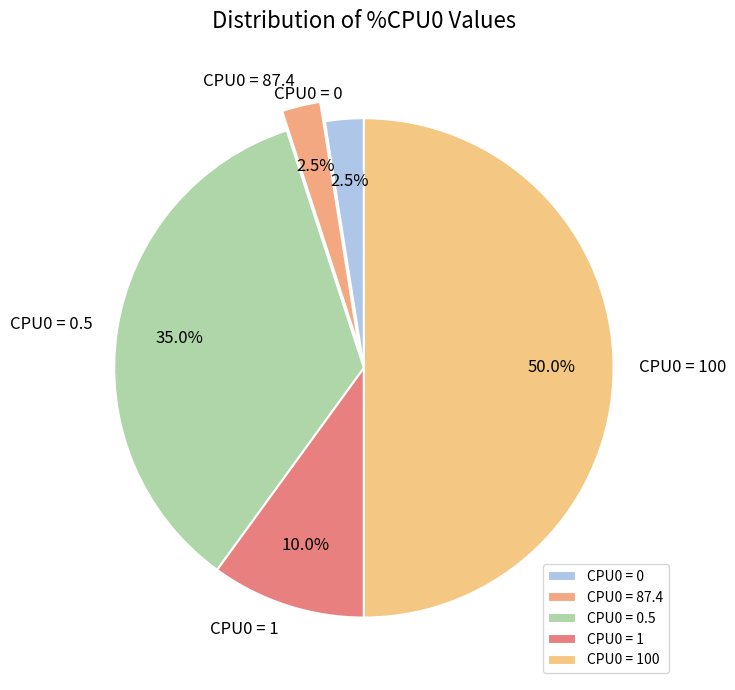

Is it true that CPU0 = 87.4 is 11% of the pie?

False